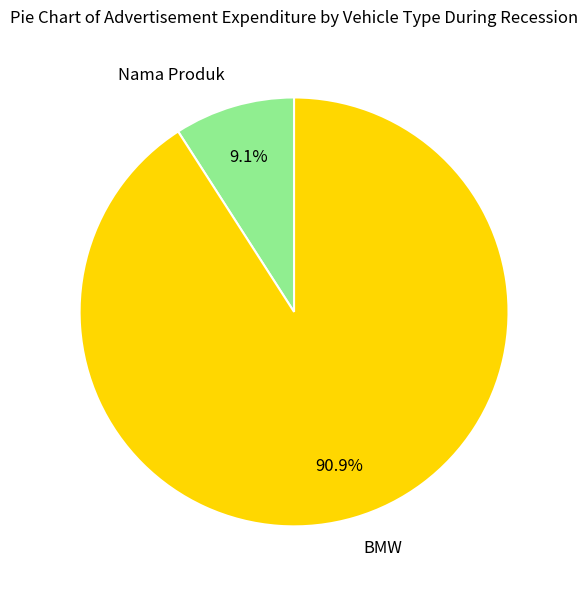

Approximately how many times larger is the value at BMW compared to Nama Produk?

10.0